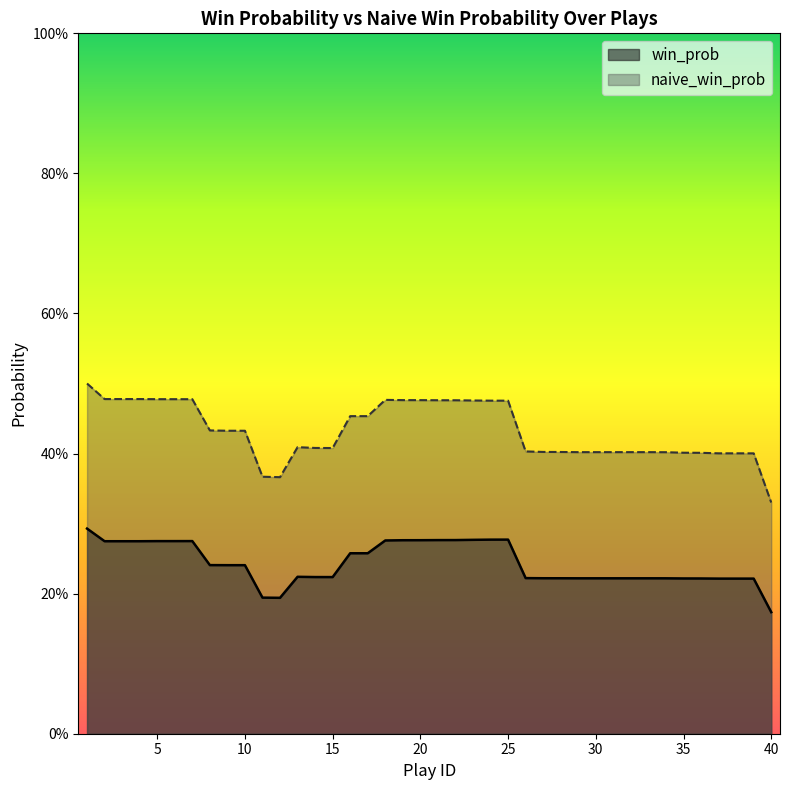

Where is the first local minimum for win_prob?

12